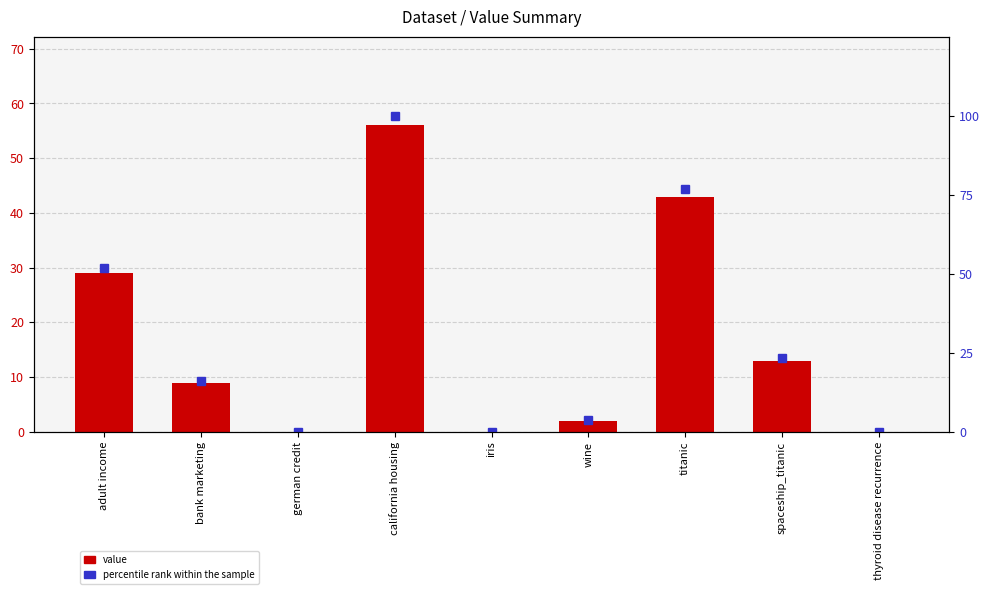

What are all the series names shown in the legend?

value, percentile rank within the sample